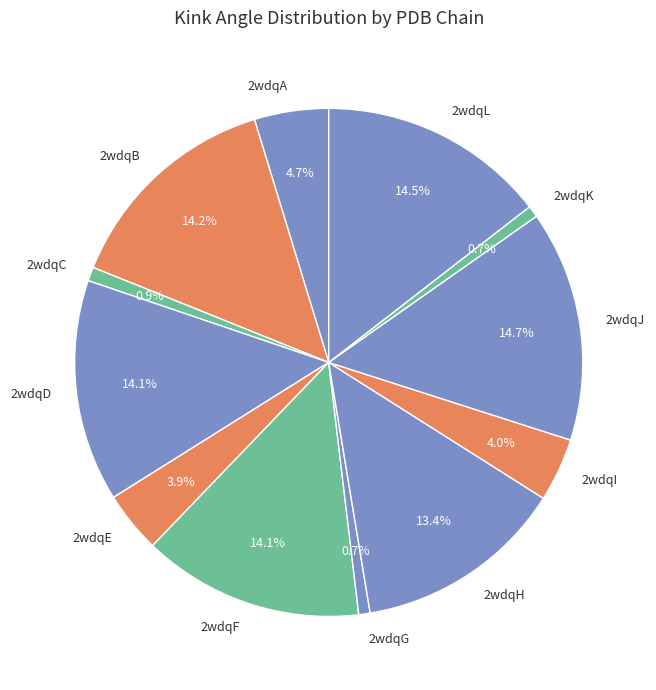

Is there any slice that represents more than half of the pie?

No